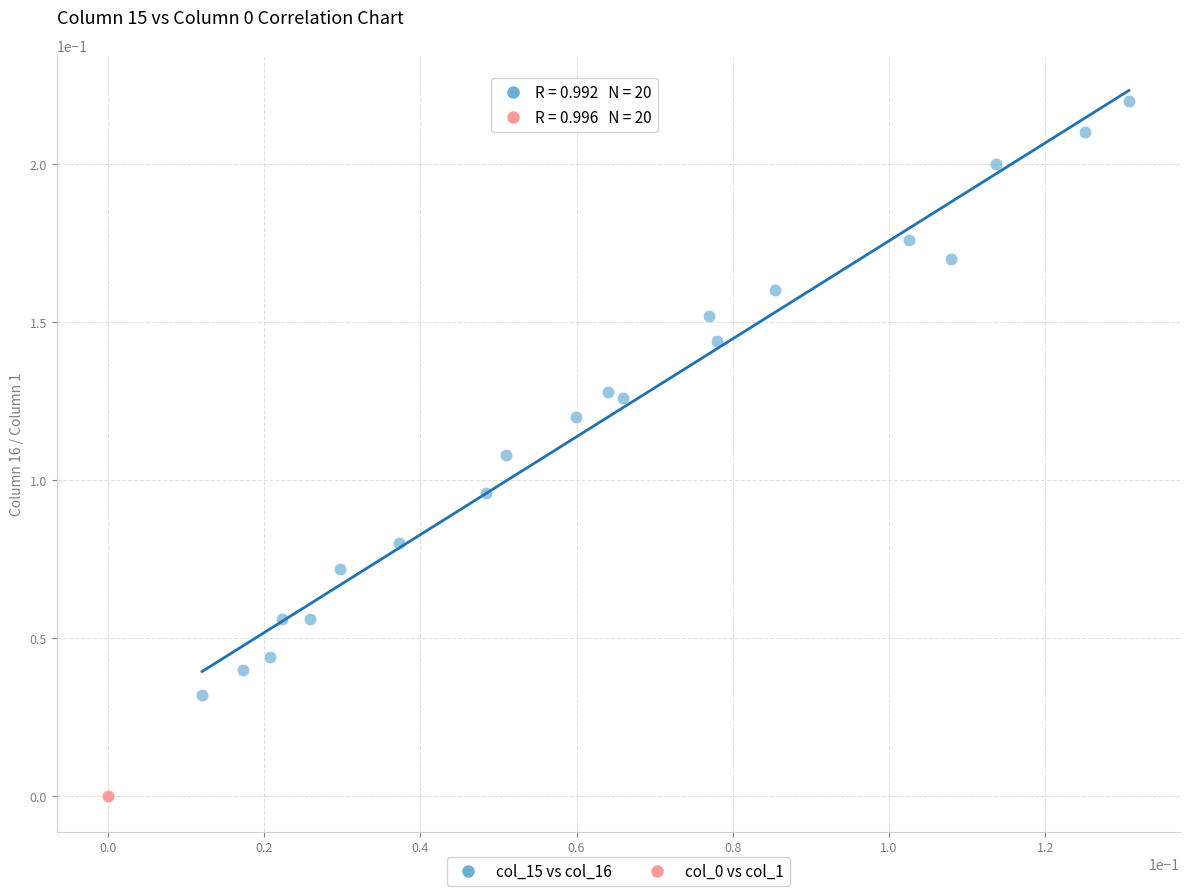

Which series has the widest spread of Y values?

col_15 vs col_16